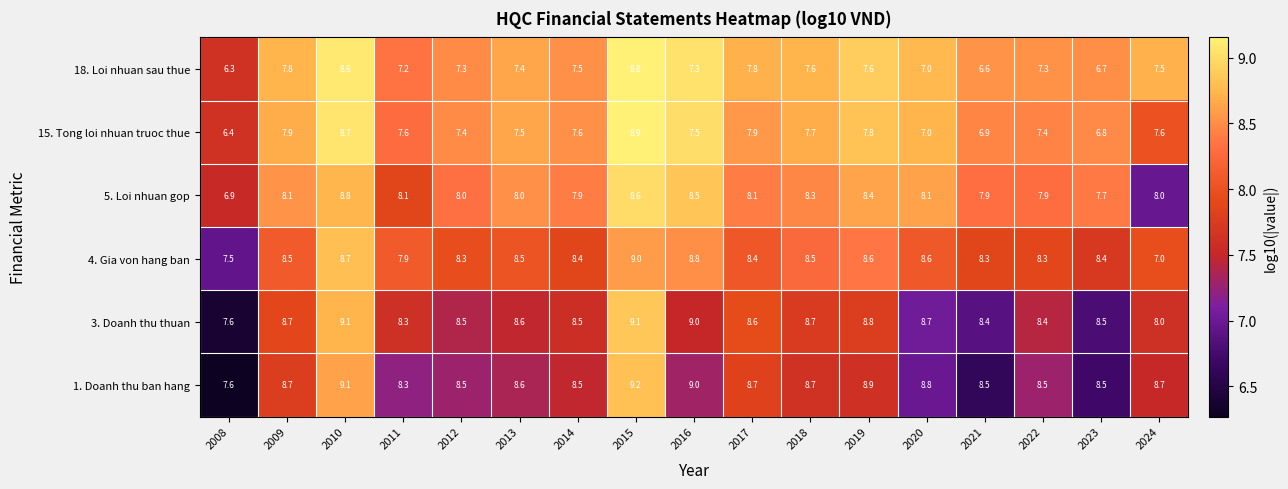

What is the approximate value of 15. Tong loi nhuan truoc thue at 2013?

7.5